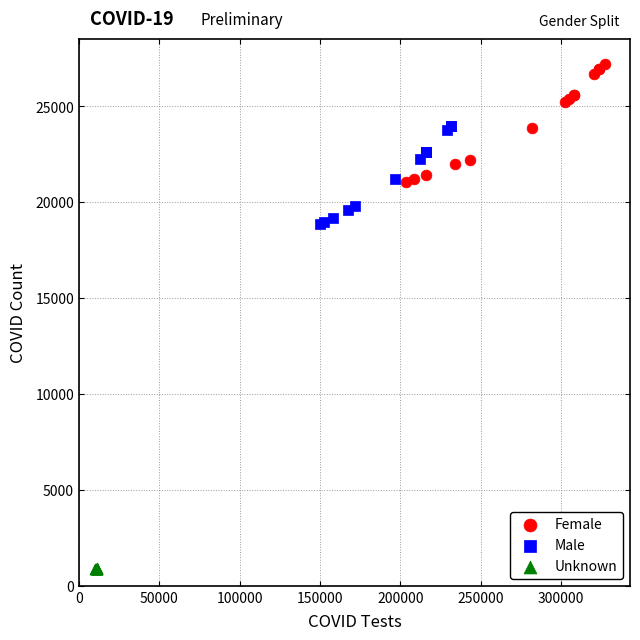

Which series contains the lowest Y value?

Unknown